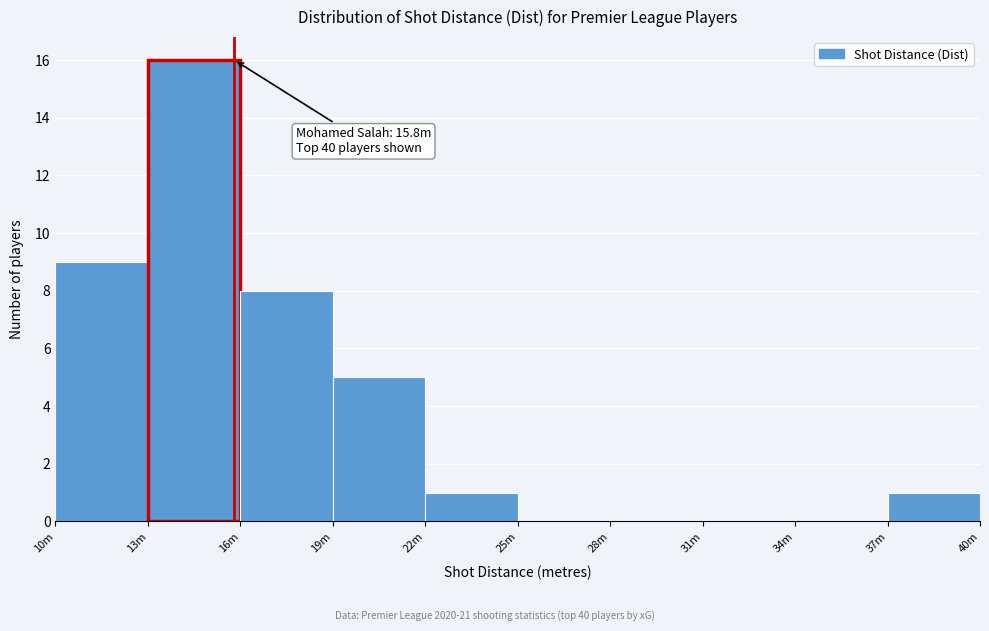

Reading left to right, what are all the values shown in this chart?

10m=9	13m=16	16m=8	19m=5	22m=1	25m=0	28m=0	31m=0	34m=0	37m=1